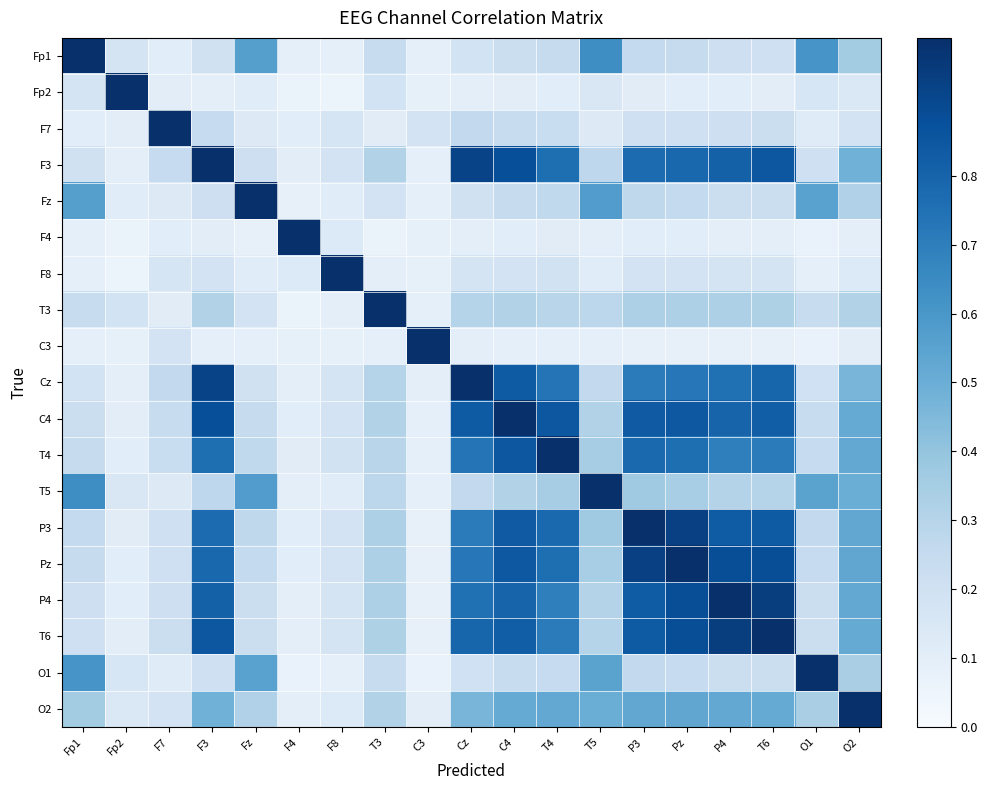

At which category is the sum across all series the highest?

Pz